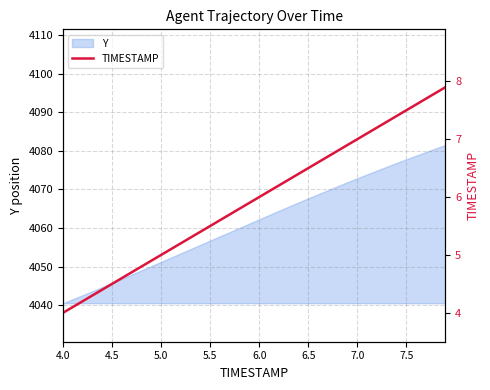

What is the maximum value for Y?

4081.6